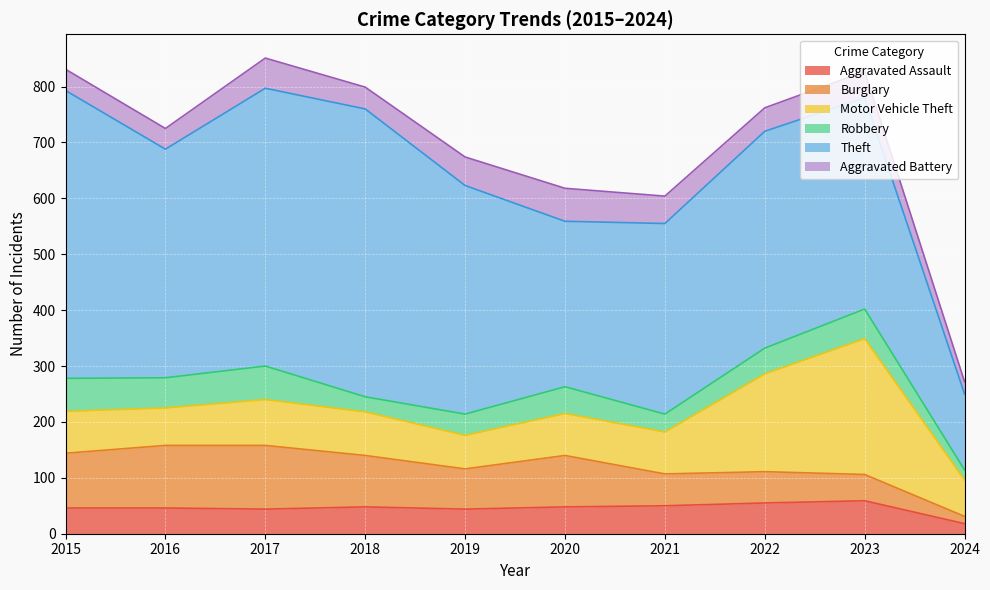

Which series ends up on top after the final intersection of Aggravated Assault and Aggravated Battery?

Aggravated Battery